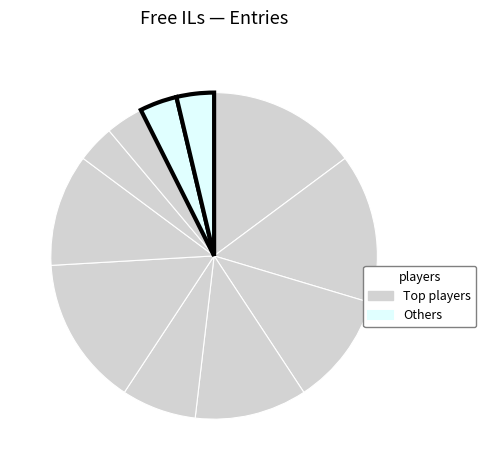

To the nearest percent, what is the average slice percentage?

9%